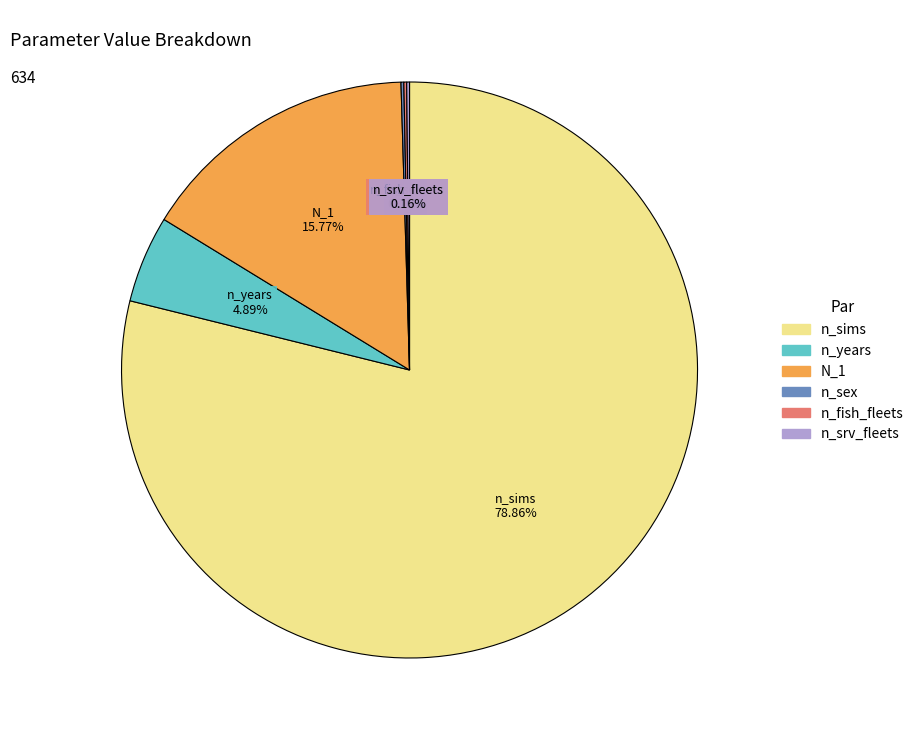

Which category has the biggest portion of the pie?

n_sims